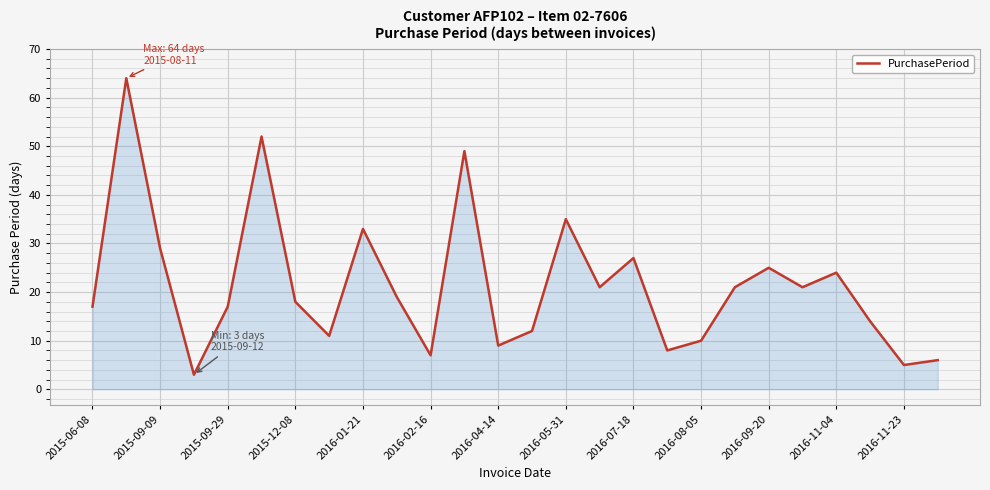

How many interior local peaks (higher than both neighbors) does the data have?

8